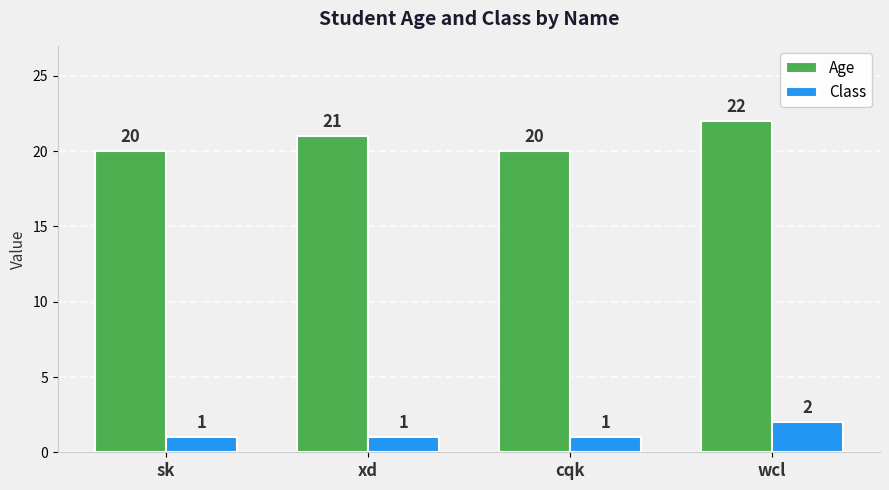

Rank the series by their maximum value, from highest to lowest.

Age, Class